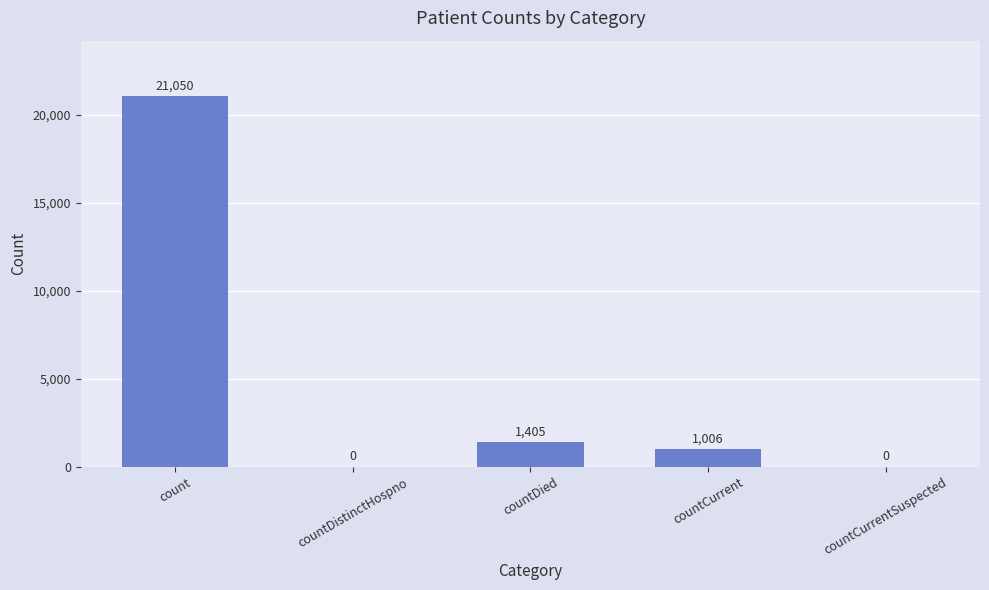

What is the sum of the values at countDied and countCurrentSuspected?

1405